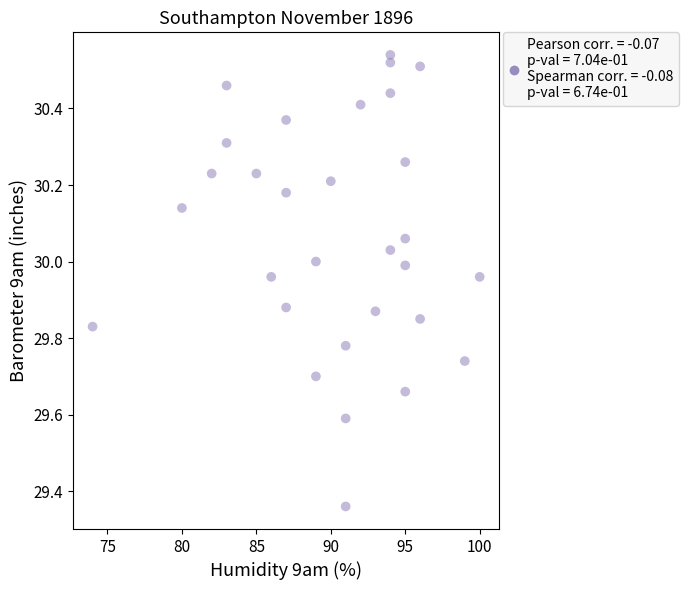

What is the range of X values (max minus min)?

26.0